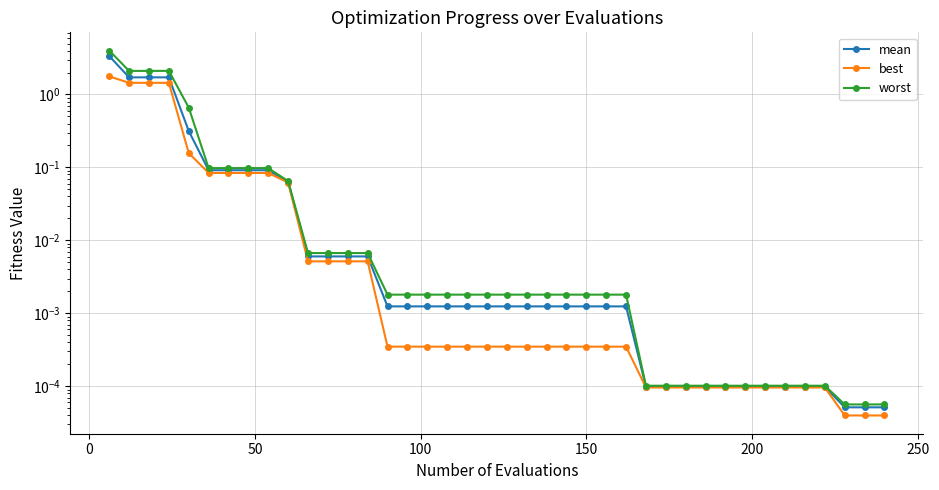

Does the chart display data point markers on the line(s)?

Yes